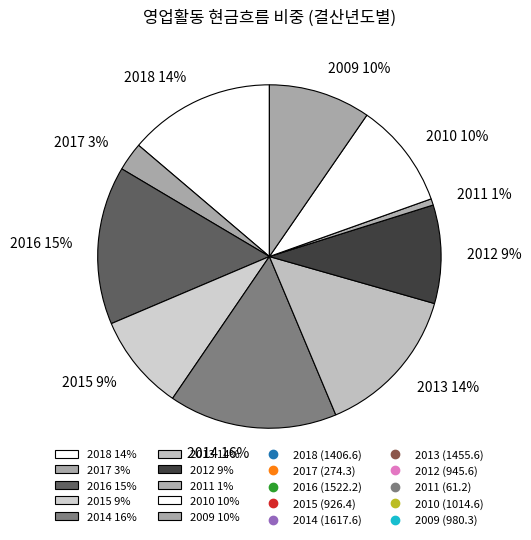

Which has a higher value, 2009 10% or 2013 14%?

2013 14%